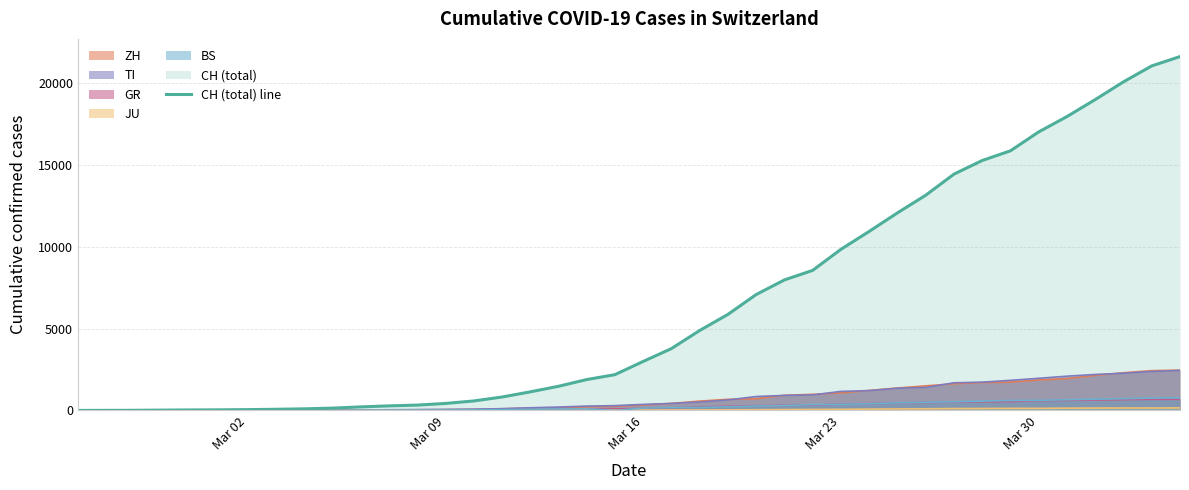

What is the maximum value shown in the chart?

21605